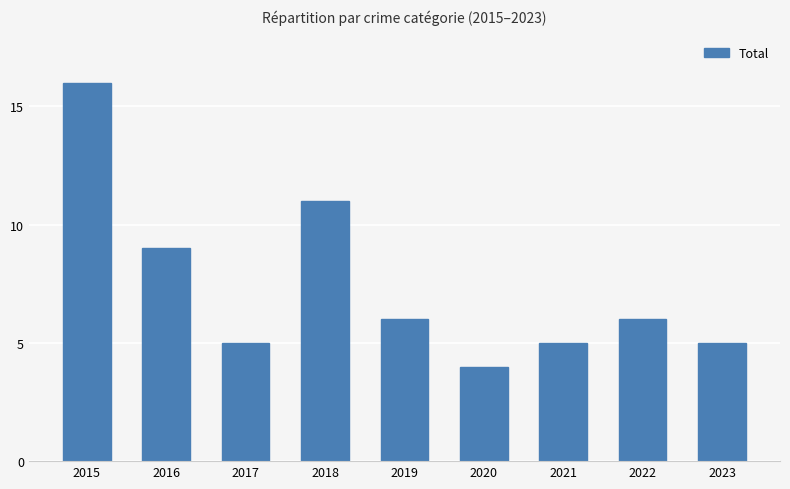

What is the minimum value shown in the chart?

4